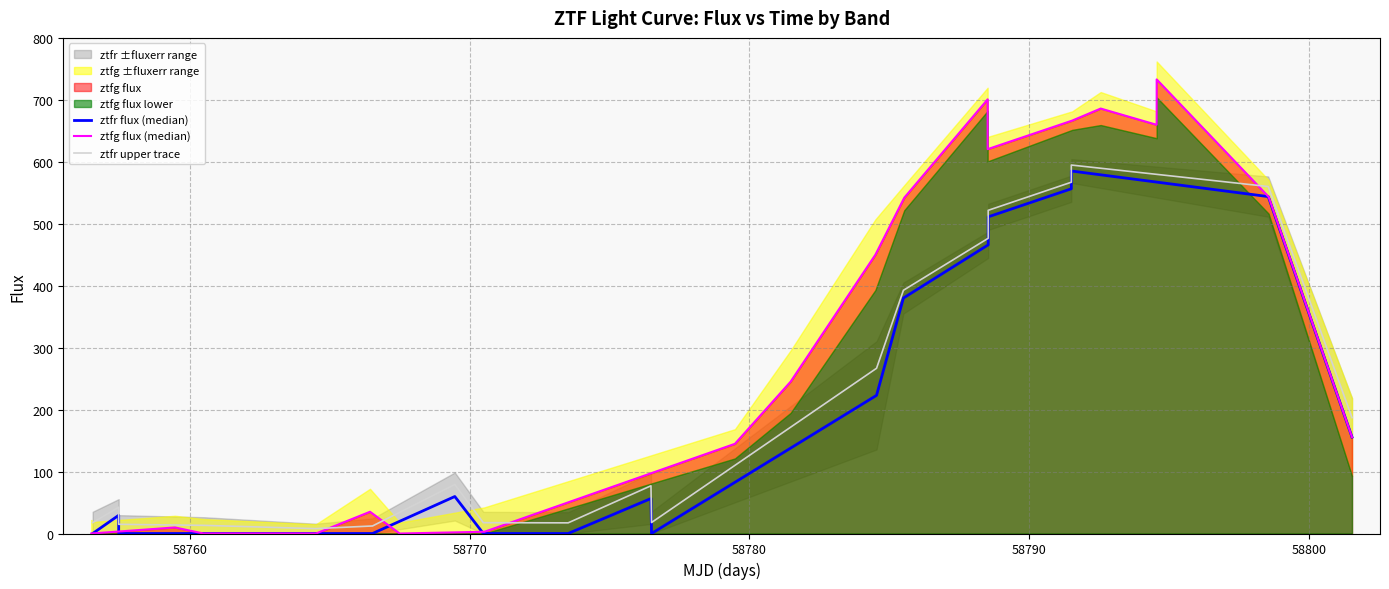

Is the value of ztfg flux (median) at 16 greater than the value of ztfr flux (median) at 16?

Yes